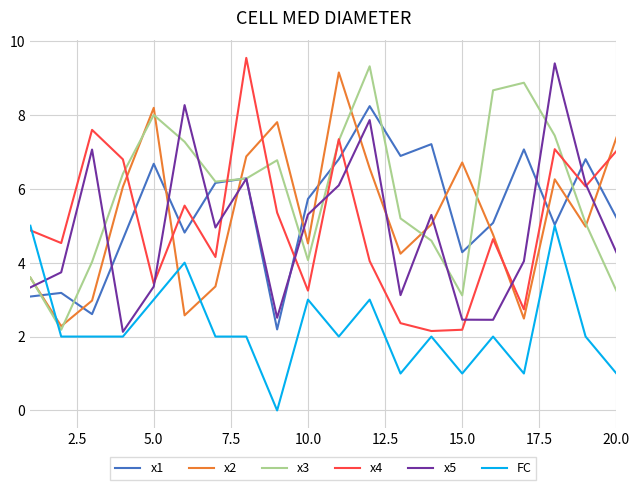

What is the greatest value displayed?

9.5